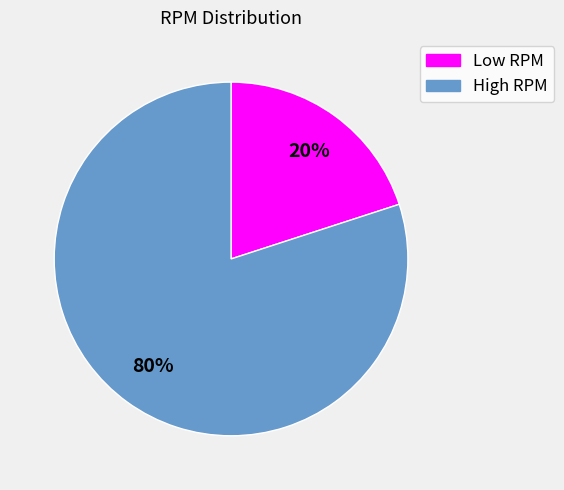

To the nearest percent, what is the average slice percentage?

50%